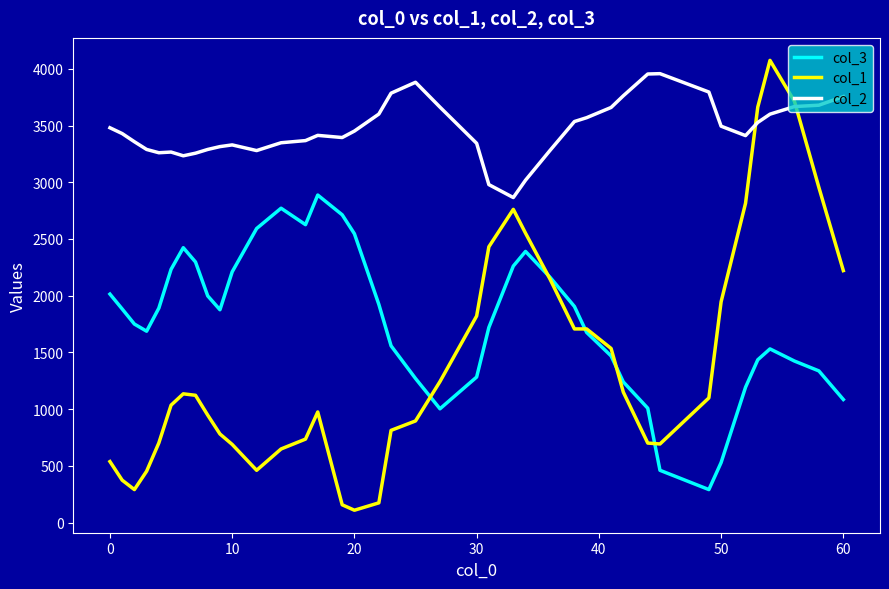

What is the difference between the maximum and minimum values in the col_3 series?

2596